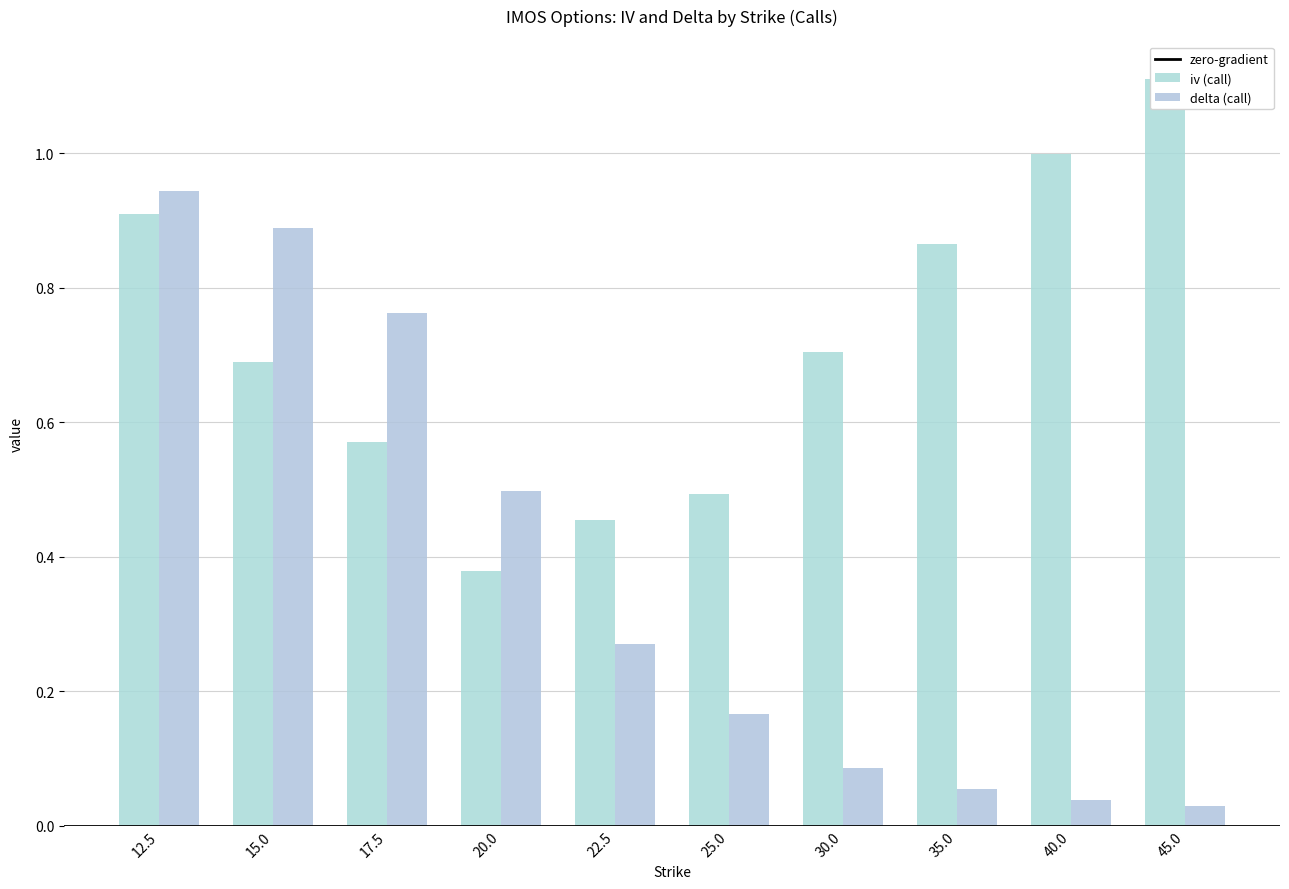

Read the iv (call) value at 15.0.

0.7